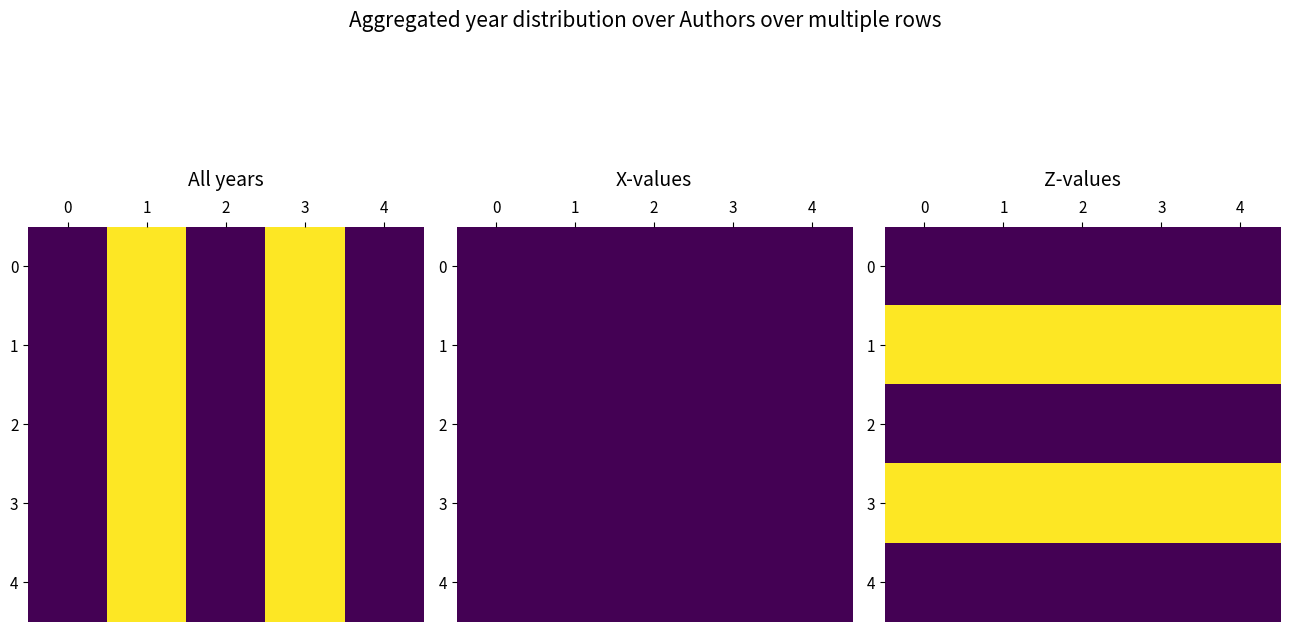

Between 1 and 3, which is larger?

1